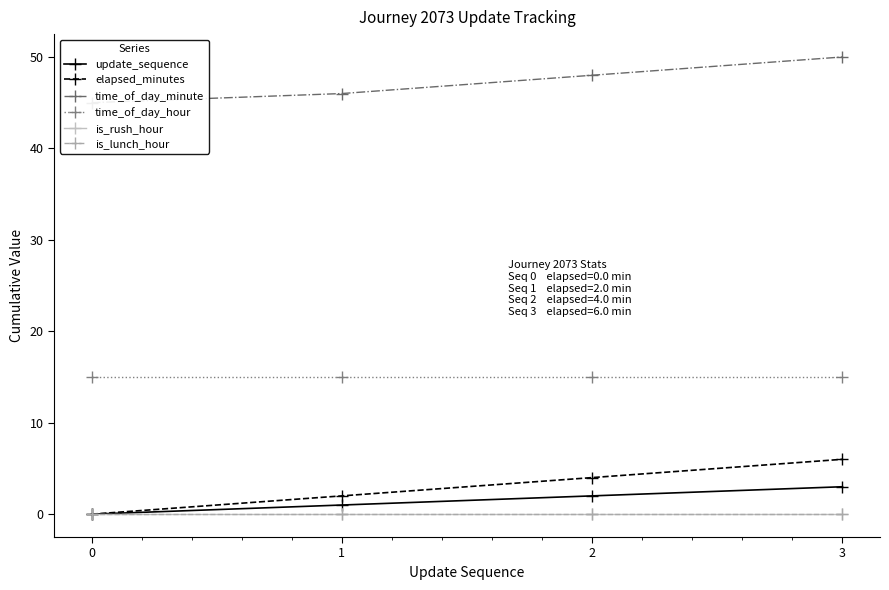

True or false: is_rush_hour and time_of_day_minute intersect in this chart.

False